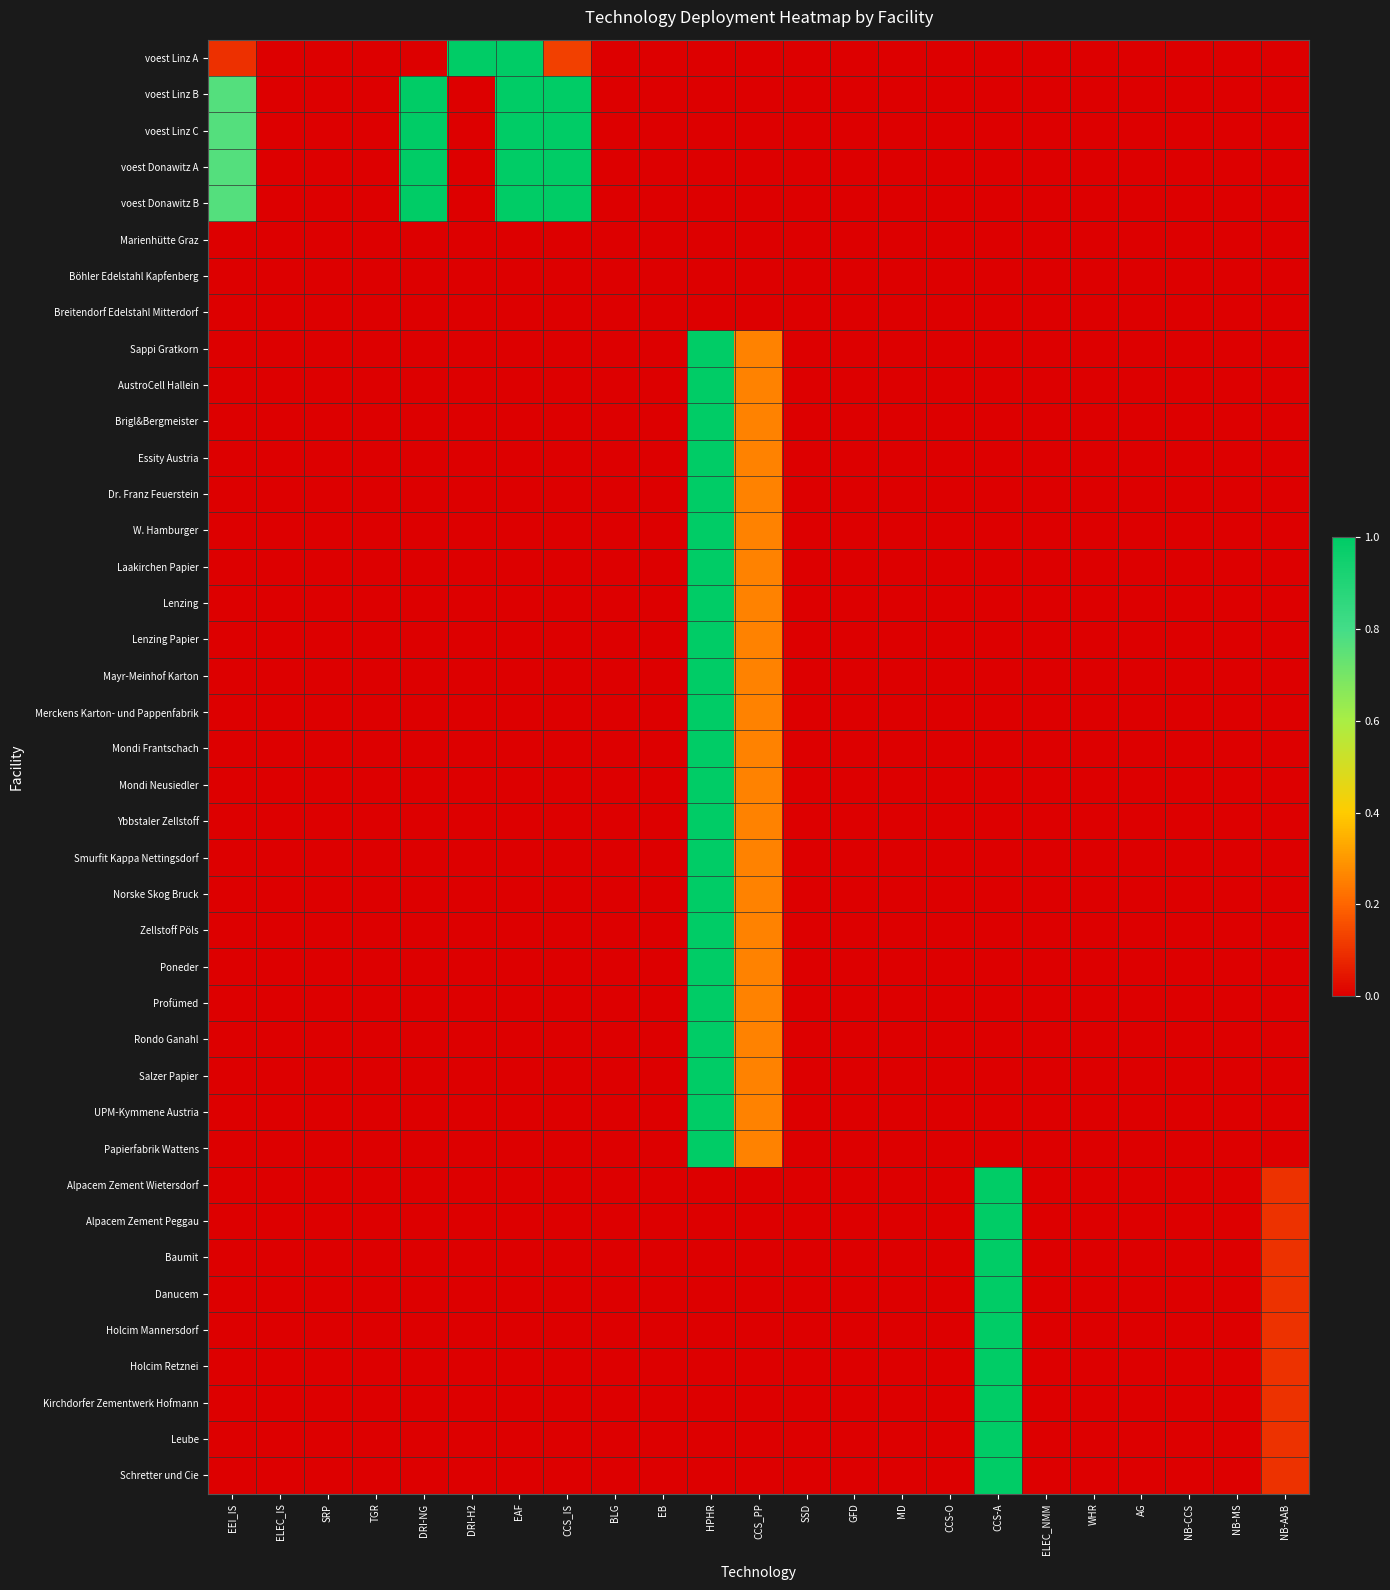

Count the number of data series in this chart.

40